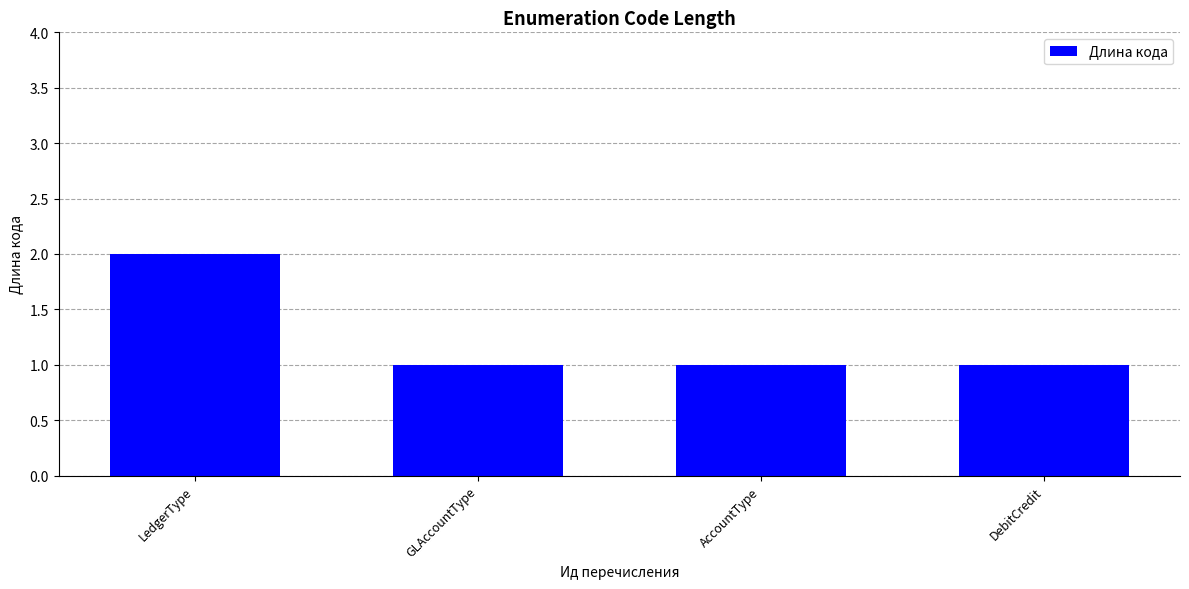

The chart shows a value of 1 at GLAccountType. True or false?

True